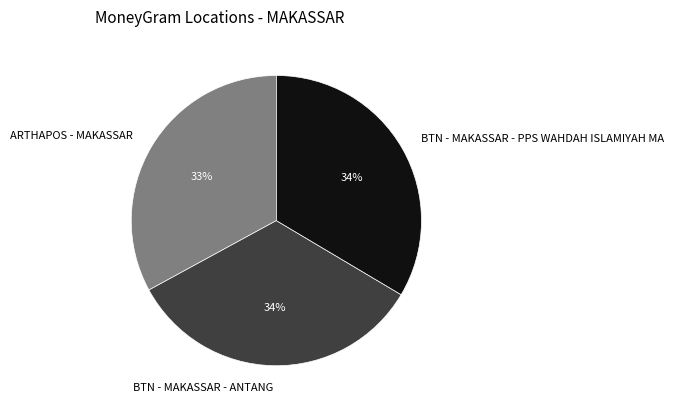

How many segments does this pie chart have?

3